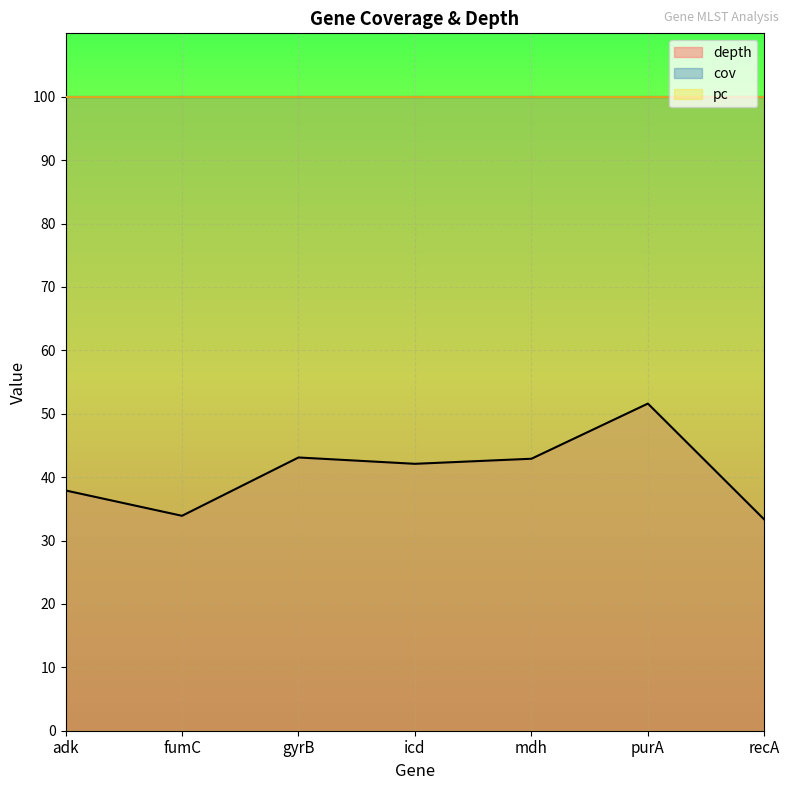

Where is depth nearest to the value 42?

icd